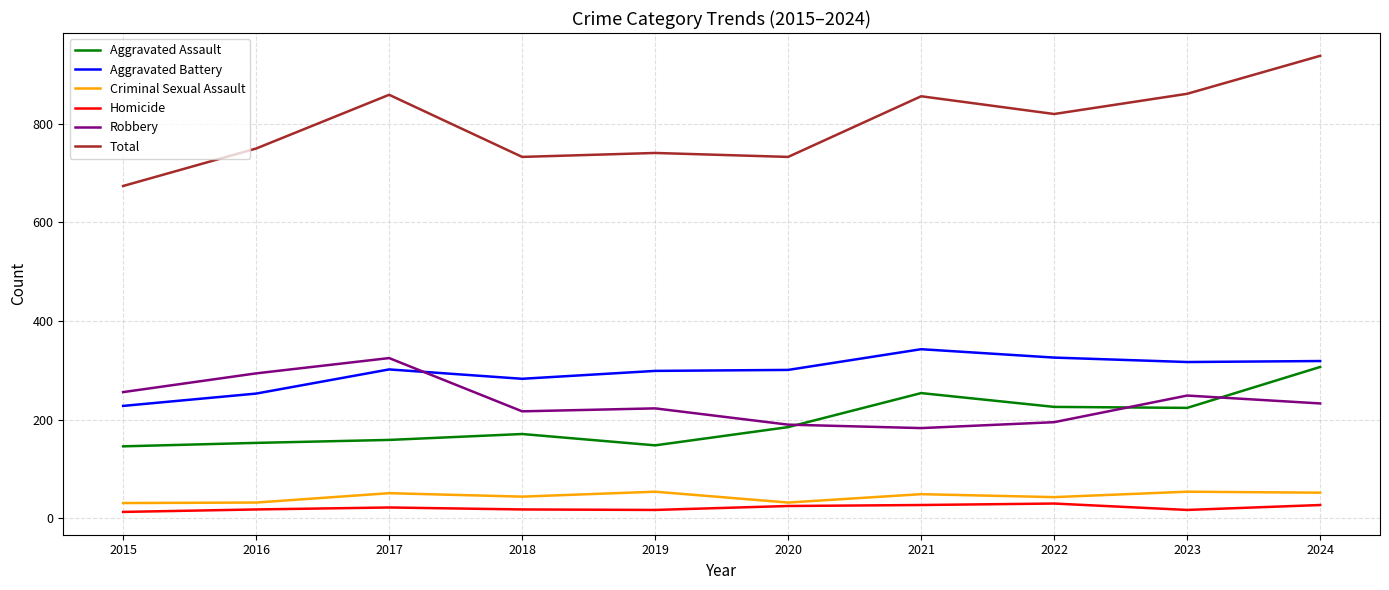

Which series has the largest range (max minus min)?

Total